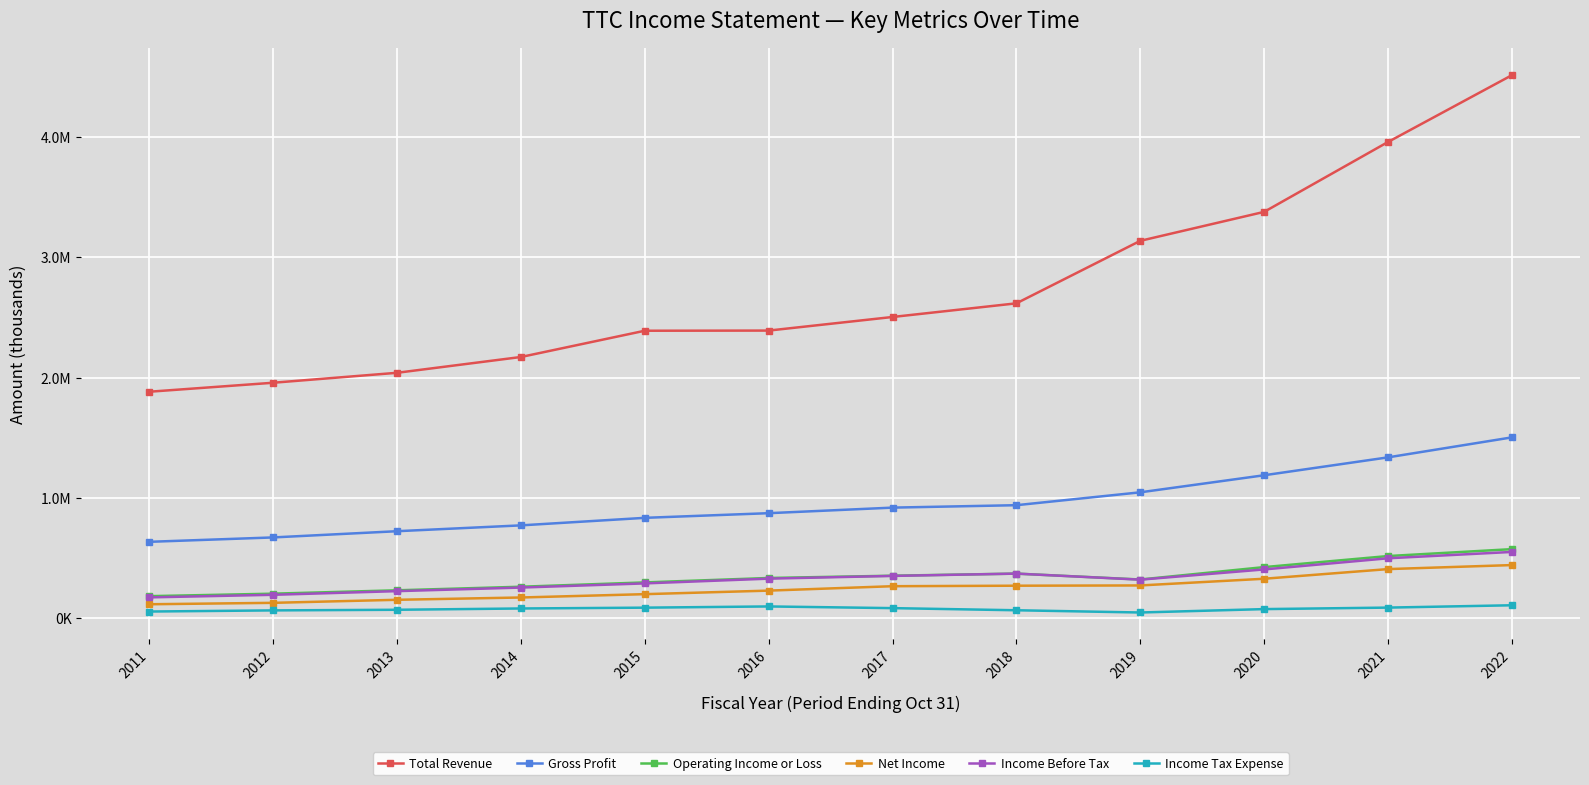

True or false: Net Income and Gross Profit cross at least once.

False